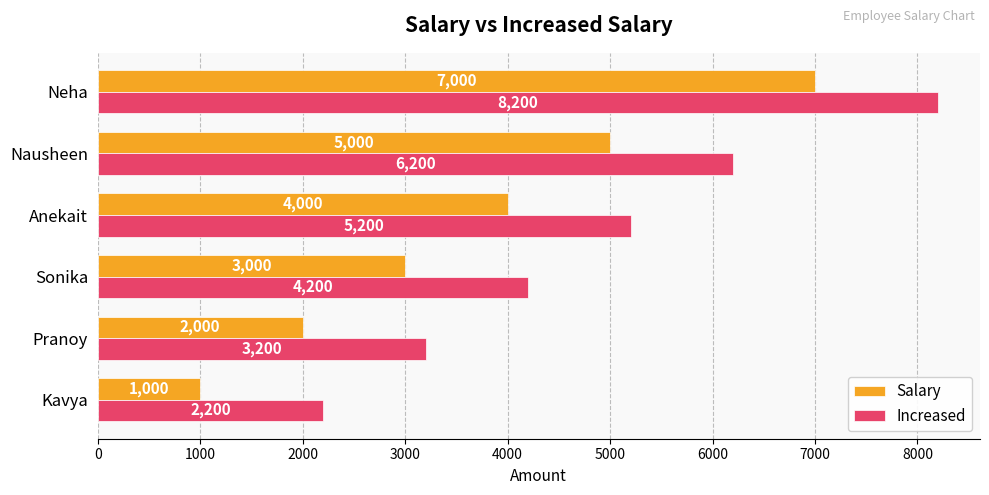

The value of Salary at Sonika is 4820. True or false?

False